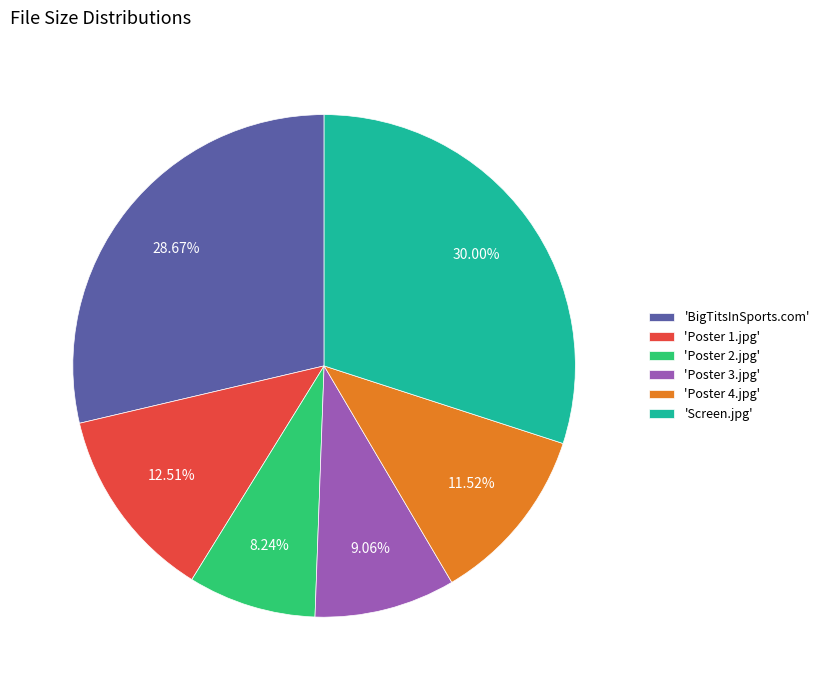

Which category has the biggest portion of the pie?

'Screen.jpg'